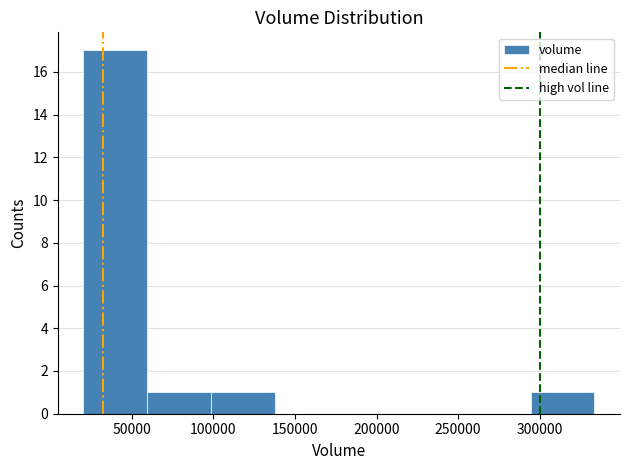

Over which range of the x-axis is the bar tallest?

20000 to 60000